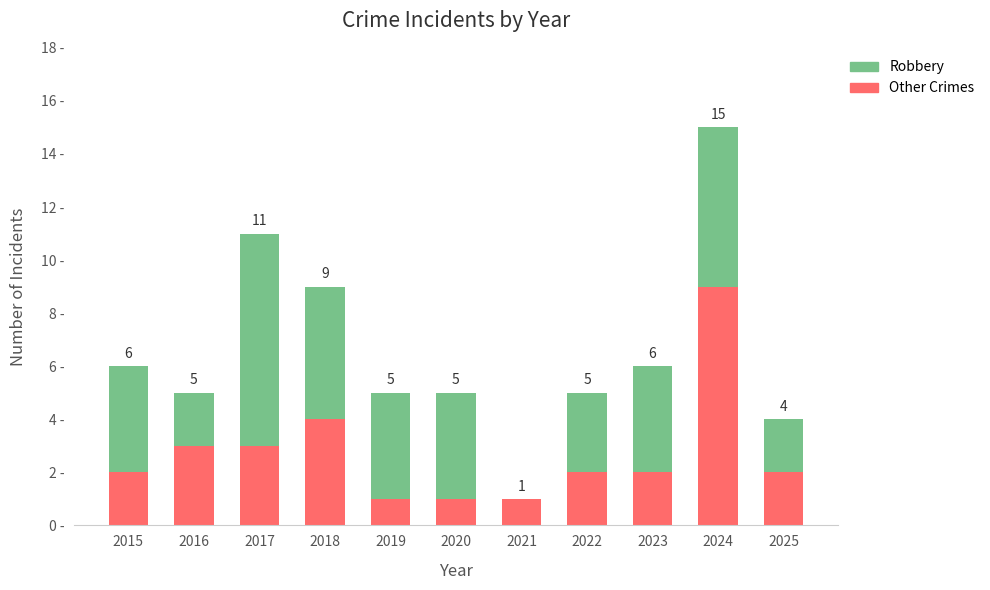

What are all the series names shown in the legend?

Robbery, Other Crimes